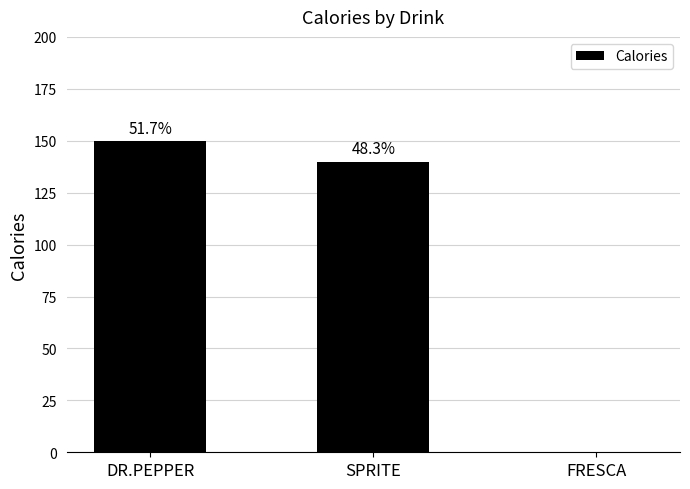

Rank the categories by value from lowest to highest.

FRESCA, SPRITE, DR.PEPPER